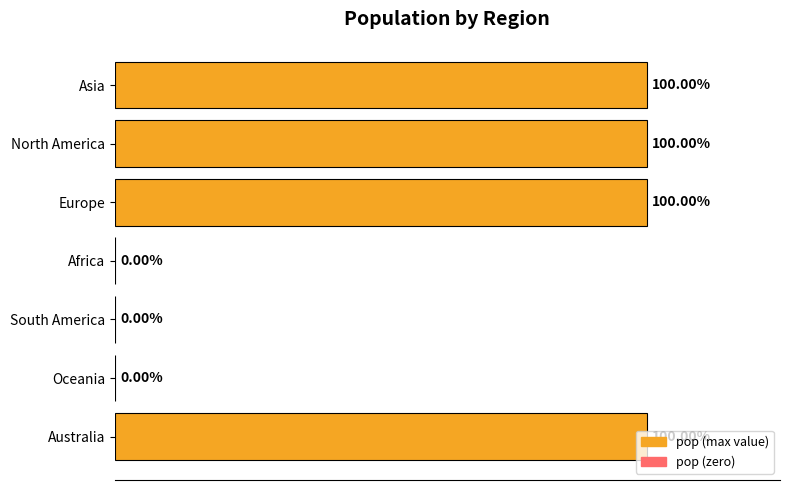

Are the bars horizontal?

Yes